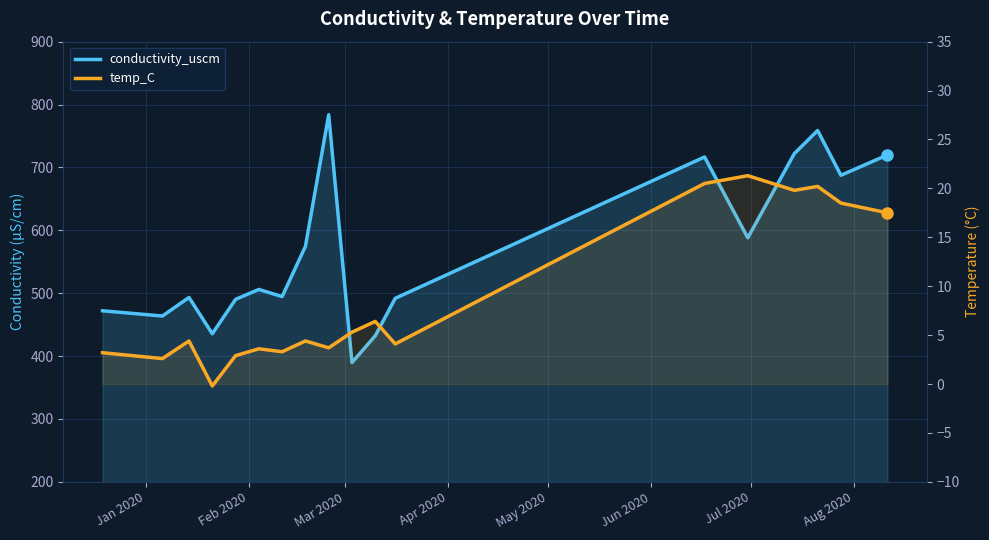

How many series are shown in this chart?

2